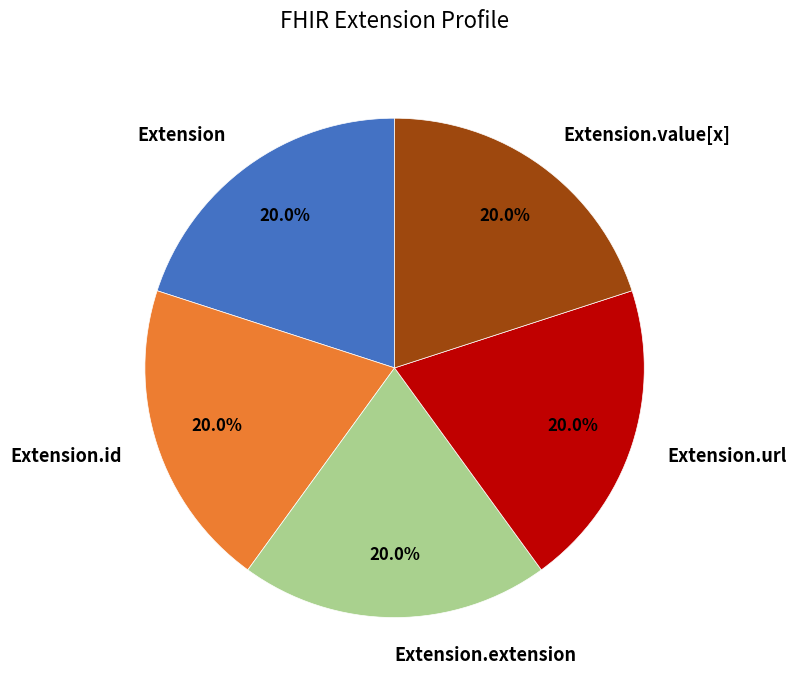

To the nearest percent, what portion does Extension.value[x] represent?

20%